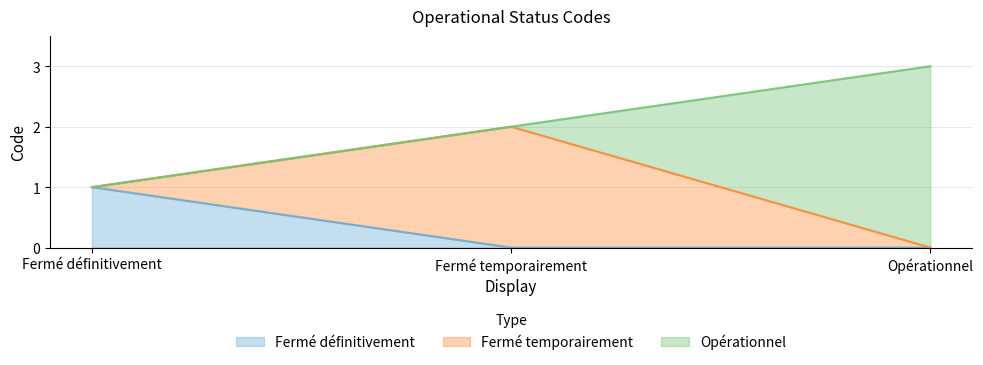

What value does the data have at Fermé temporairement?

2